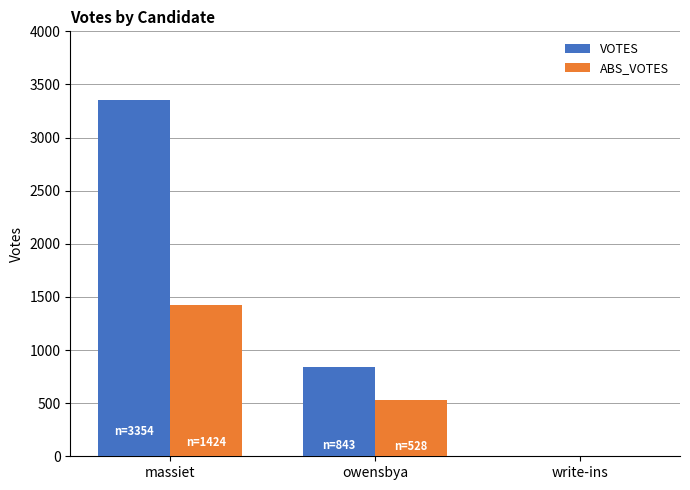

Where does the VOTES series first go above 843?

massiet